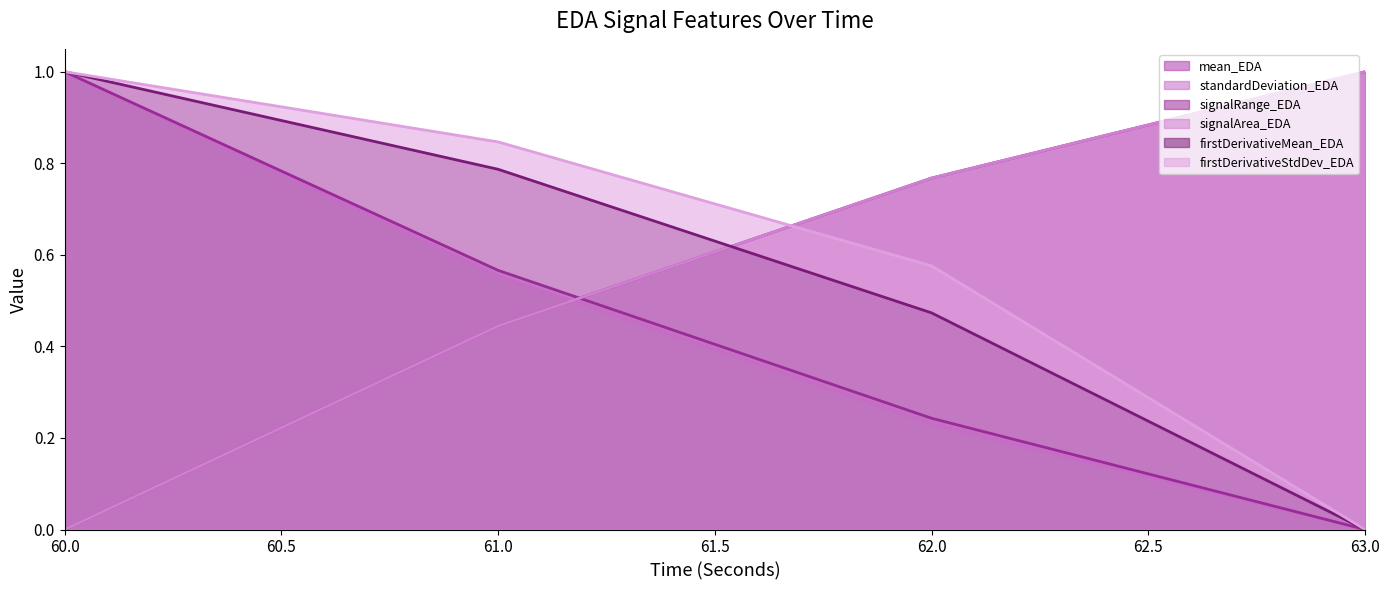

Which has a higher value, 62 or 63?

63